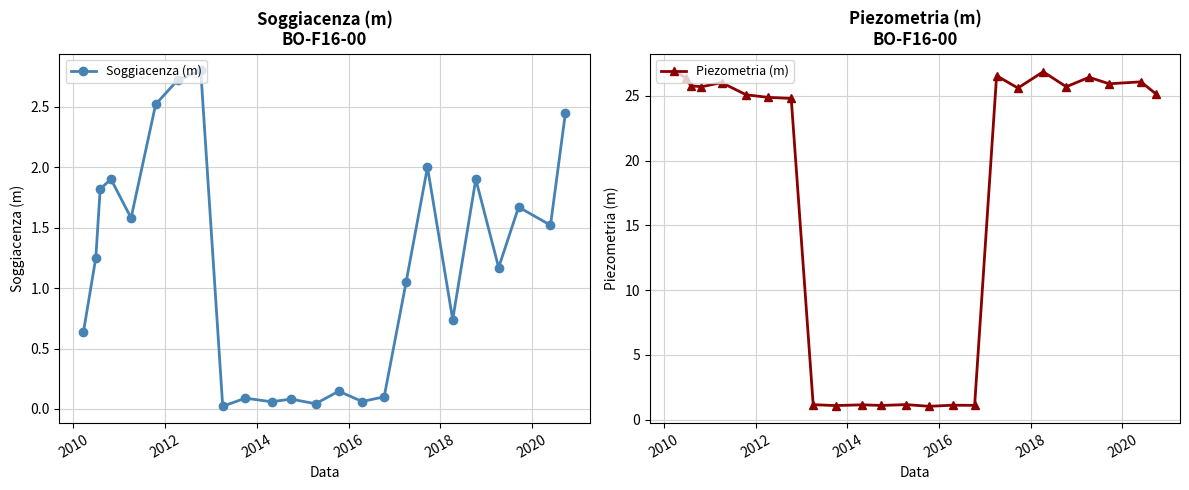

What is the difference between the maximum and minimum values in the Piezometria (m) series?

25.9